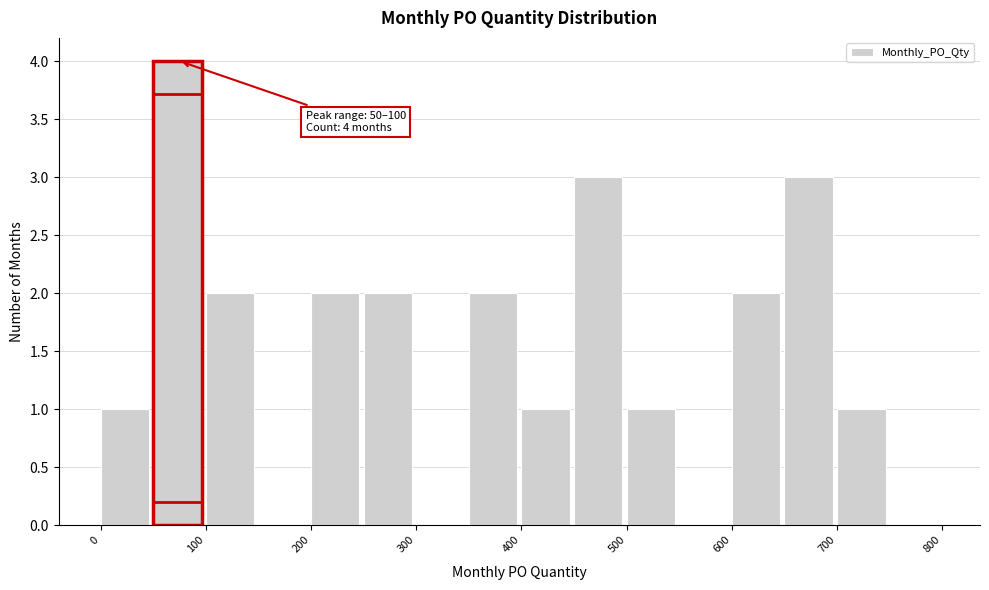

Over which range of the x-axis is the bar tallest?

50 to 100